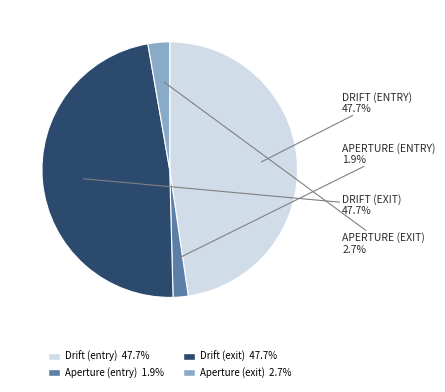

Does Aperture (exit) account for over 50% of the chart?

No